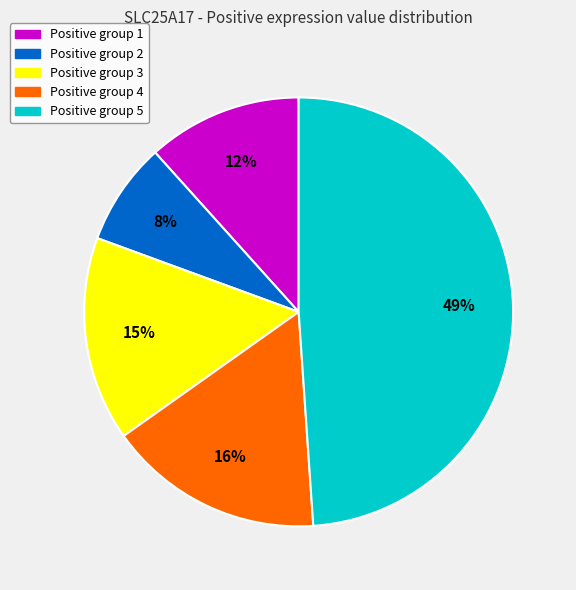

To the nearest percent, what portion does Positive group 5 represent?

49%